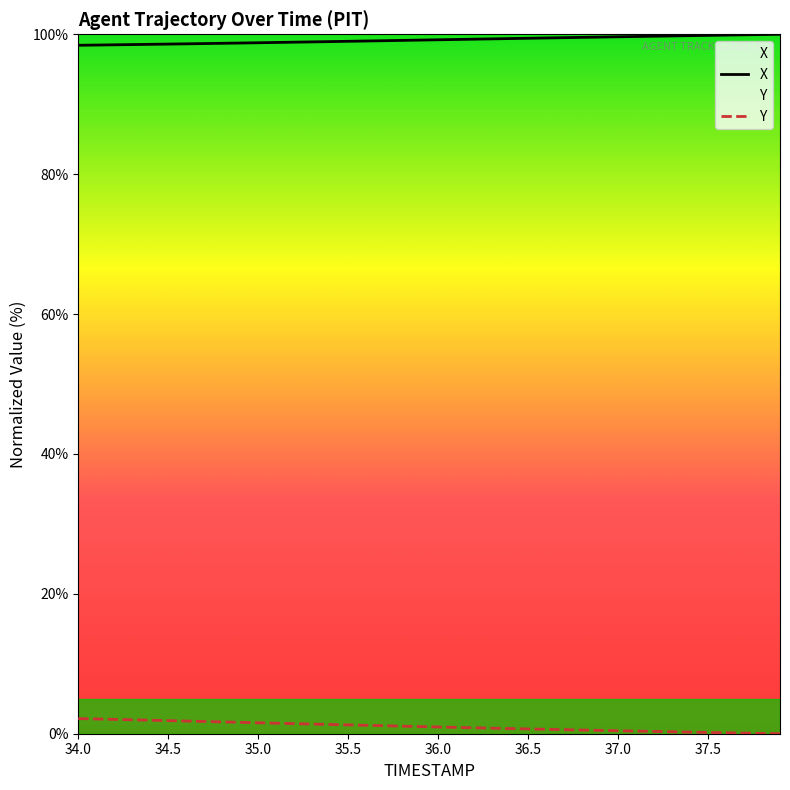

List the series in order of their overall mean, highest first.

X, Y